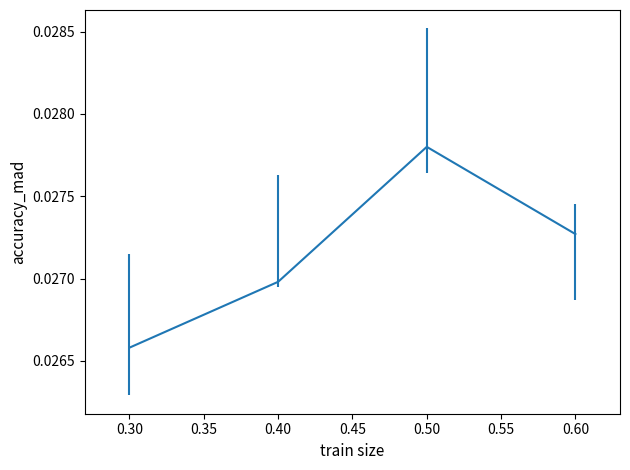

Which label corresponds to the largest value in the chart?

0.50